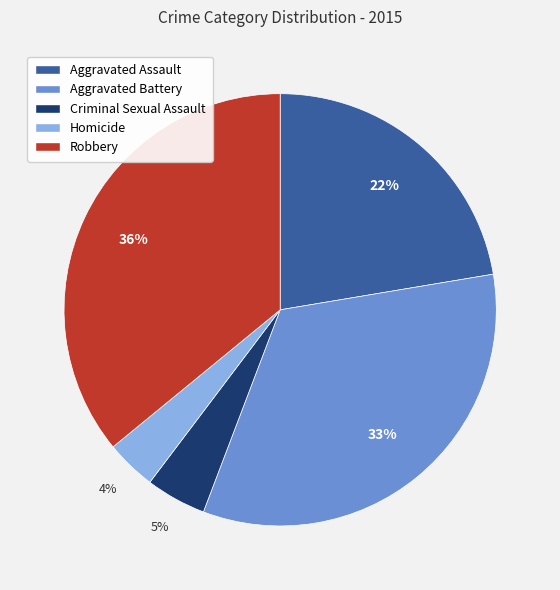

How many segments does this pie chart have?

5